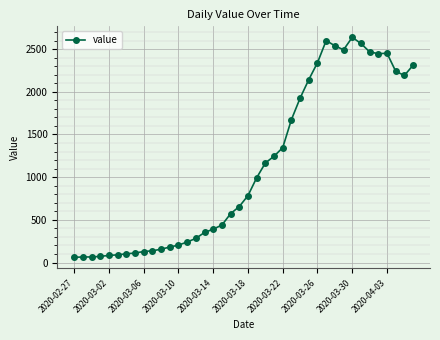

What is the value of the 15th point from the left?

283